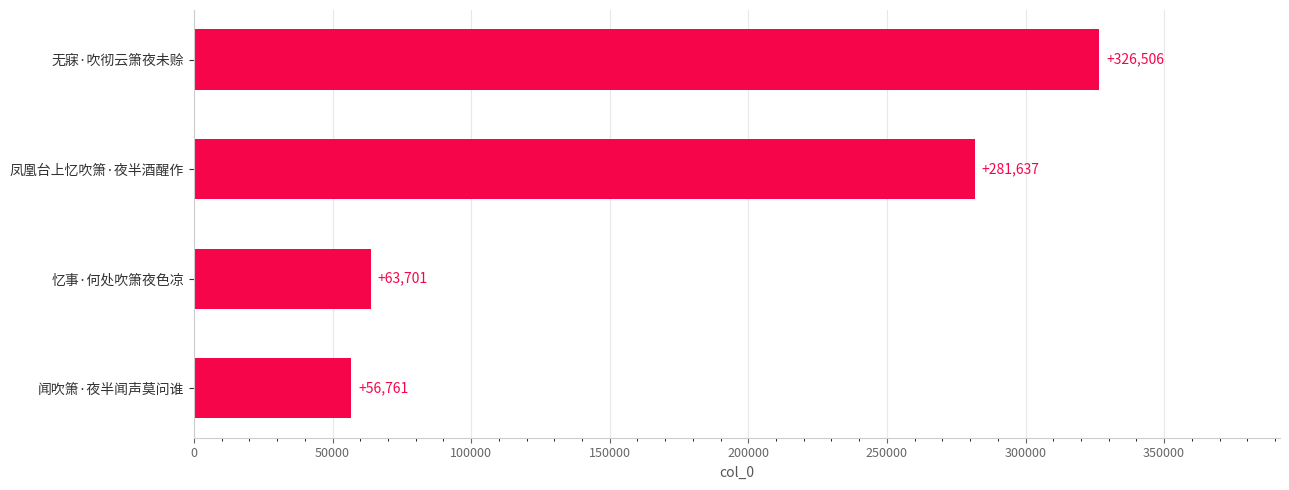

What is the change in value from 凤凰台上忆吹箫·夜半酒醒作 to 无寐·吹彻云箫夜未赊?

+44869